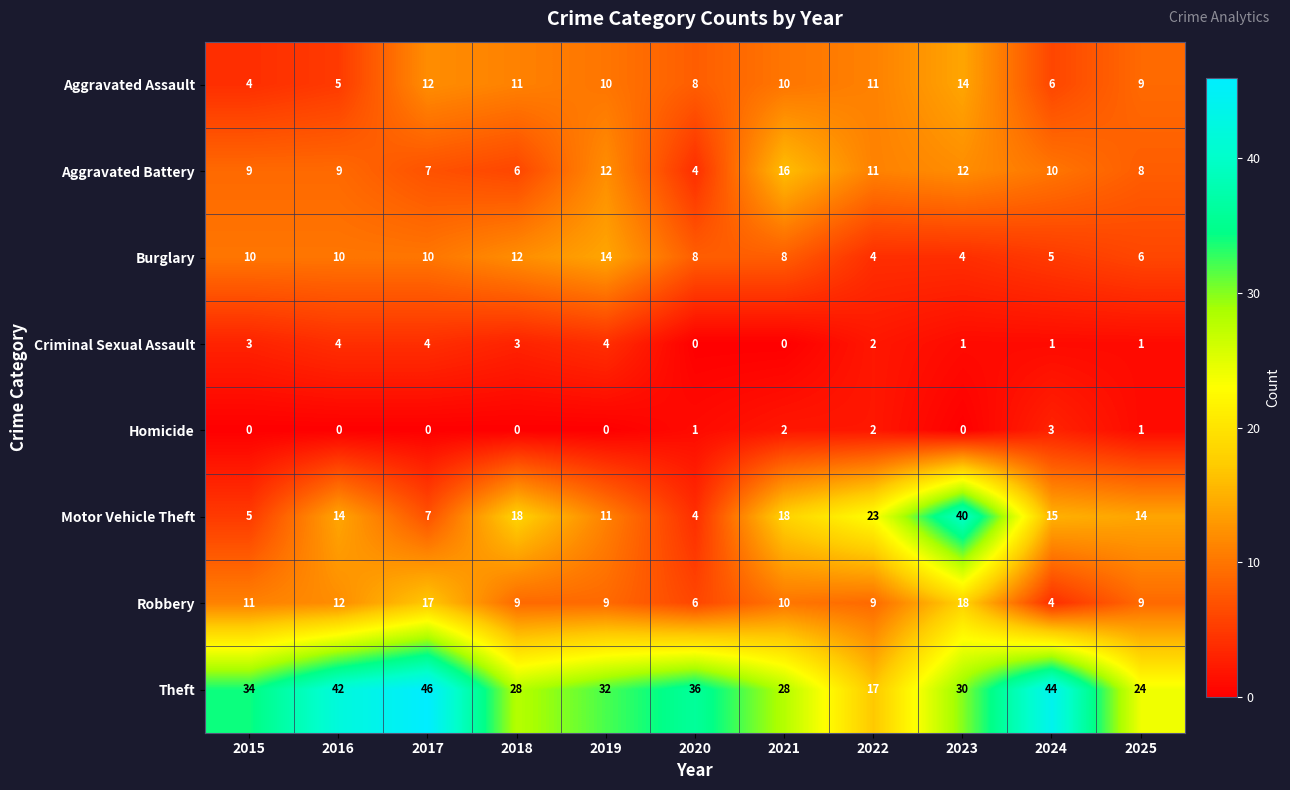

What is the difference between the highest and lowest values at 2015?

34